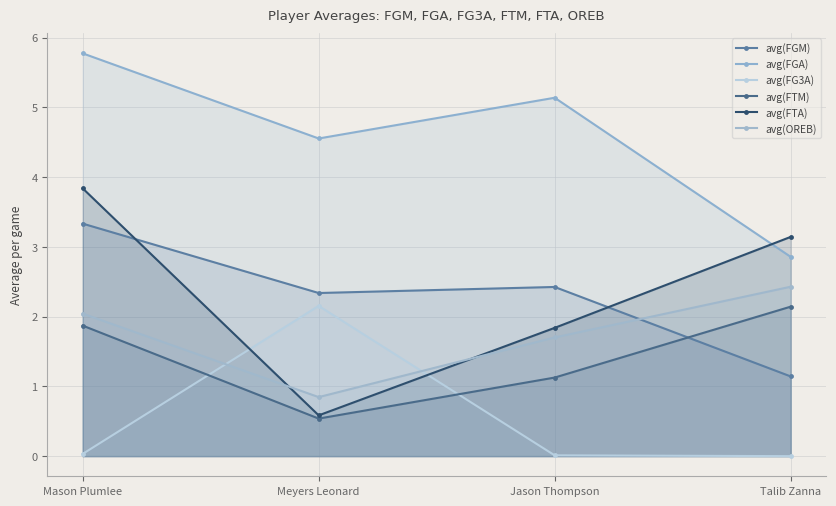

What is the label of the 1st point from the right?

Talib Zanna